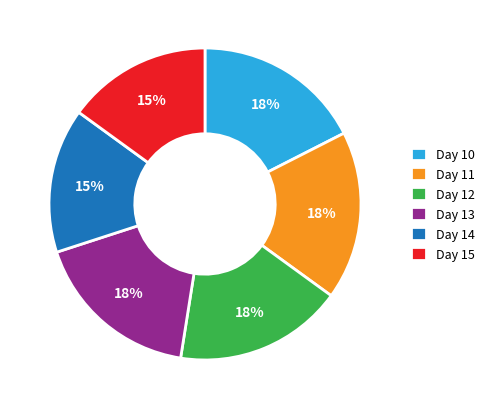

Is there a majority slice in this chart?

No